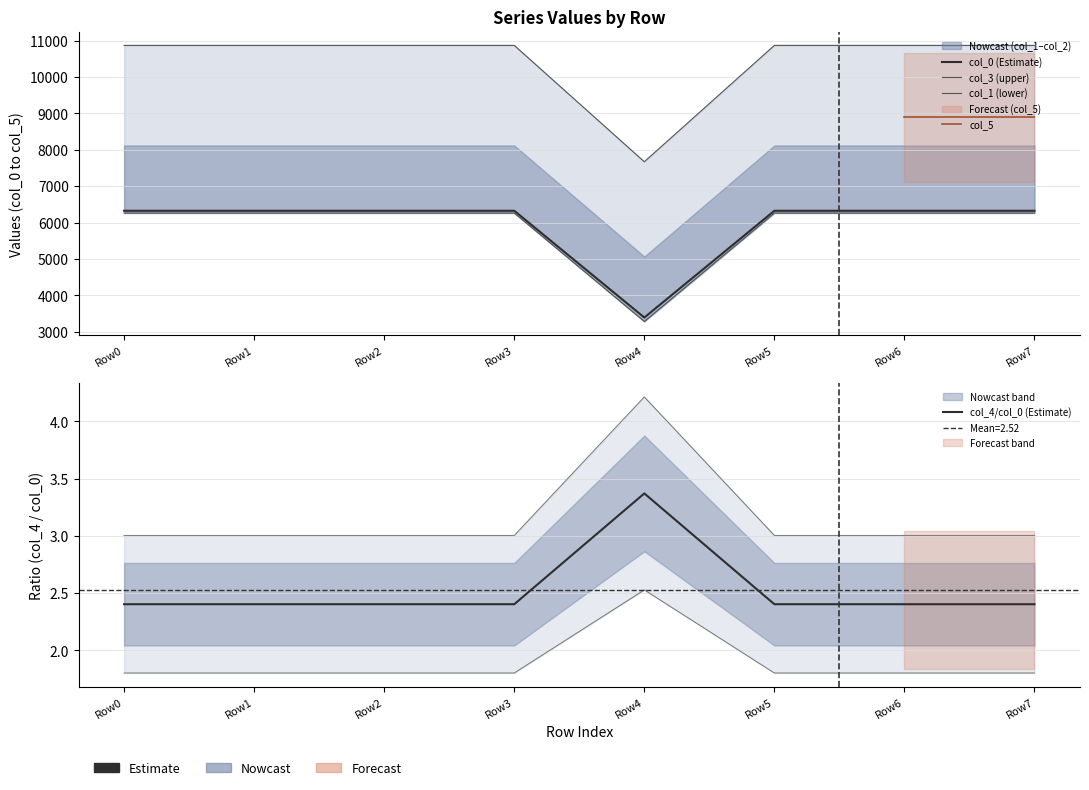

The value of col_2 at Row5 is 10241.9. True or false?

False